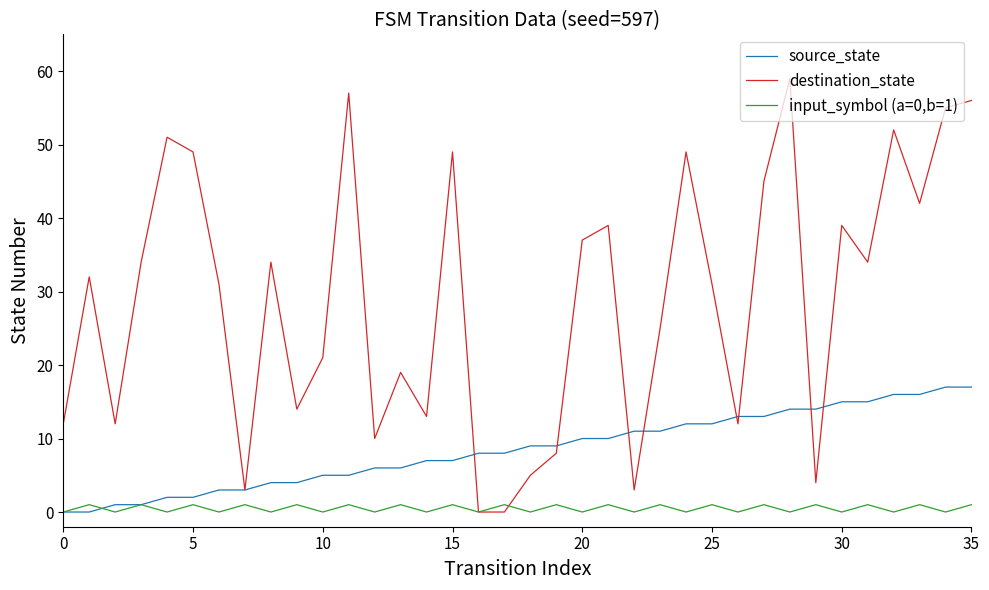

What is the sum of all input_symbol (a=0,b=1) values?

18